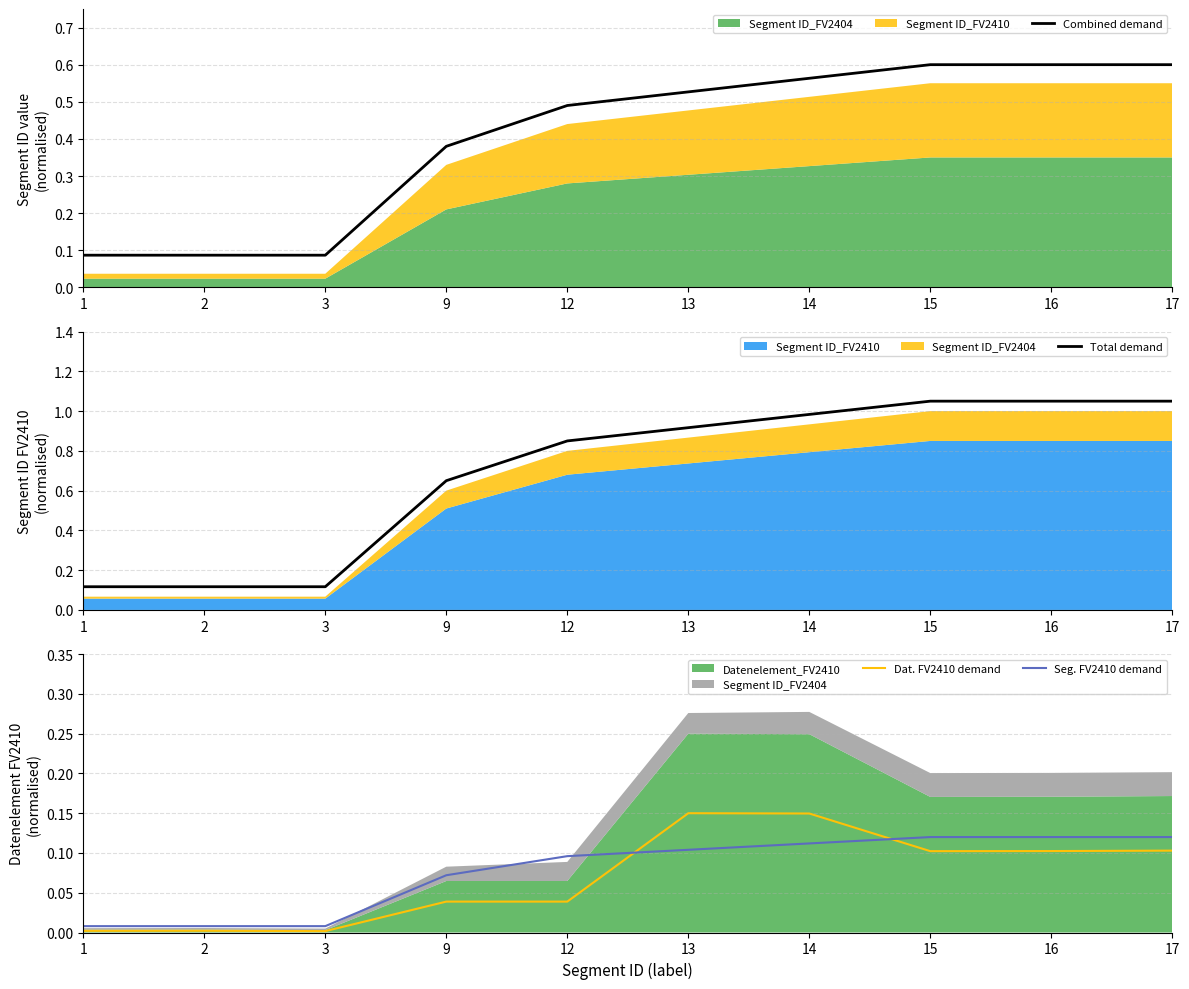

What is the sum of the Total demand values at 2 and 17?

1.2